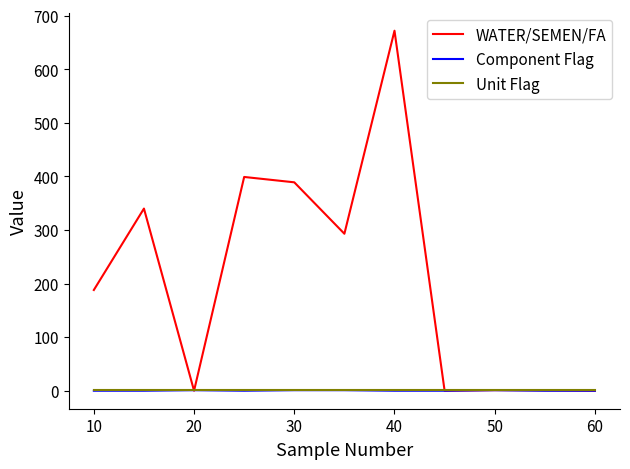

What is the greatest value displayed?

672.0